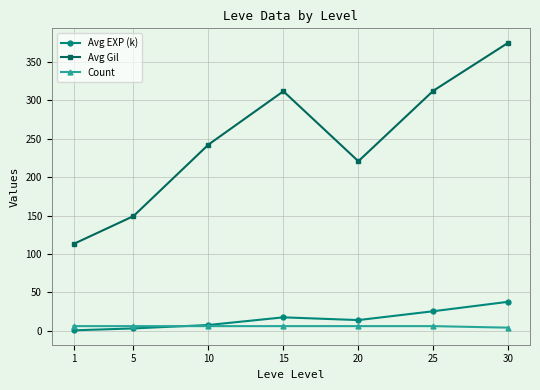

True or false: Avg Gil has a value of 149.3 at 5.

True